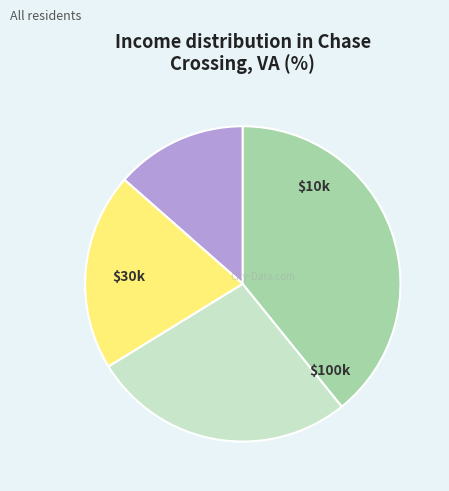

How many segments does this pie chart have?

4